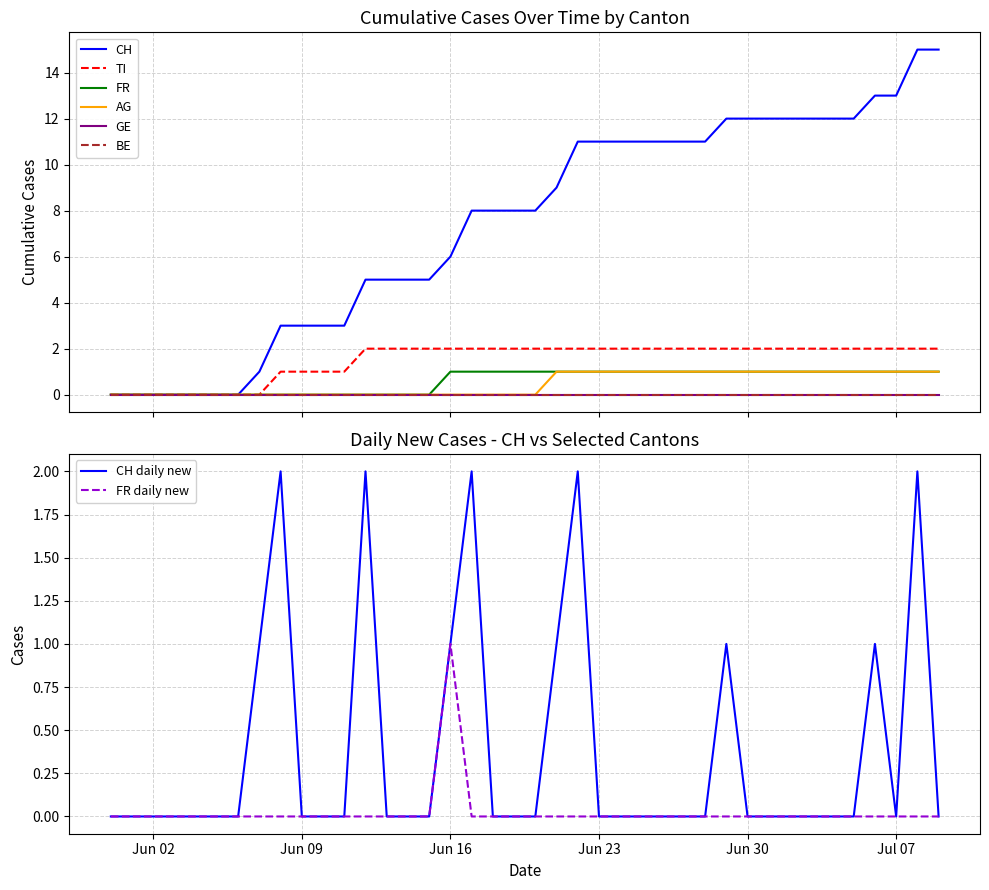

Reading left to right, transcribe all the data shown in this chart.

CH: 0	0	0	0	0	0	0	1	3	3	3	3	5	5	5	5	6	8	8	8	8	9	11	11	11	11	11	11	11	12	12	12	12	12	12	12	13	13	15	15
FR: 0	0	0	0	0	0	0	0	0	0	0	0	0	0	0	0	1	1	1	1	1	1	1	1	1	1	1	1	1	1	1	1	1	1	1	1	1	1	1	1
AG: 0	0	0	0	0	0	0	0	0	0	0	0	0	0	0	0	0	0	0	0	0	1	1	1	1	1	1	1	1	1	1	1	1	1	1	1	1	1	1	1
TI: 0	0	0	0	0	0	0	0	1	1	1	1	2	2	2	2	2	2	2	2	2	2	2	2	2	2	2	2	2	2	2	2	2	2	2	2	2	2	2	2